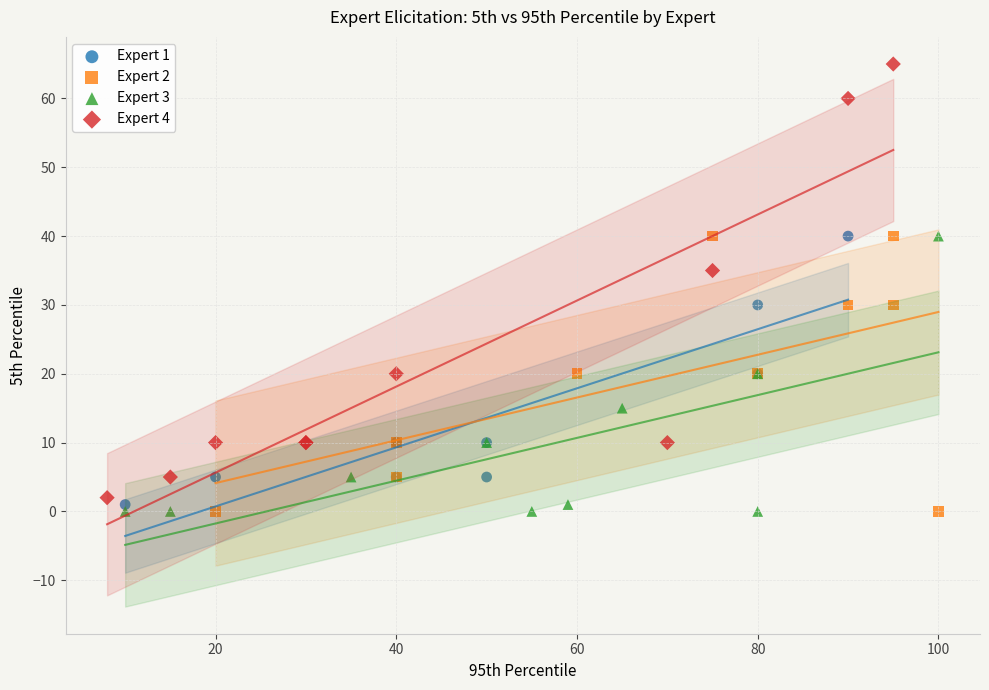

Which series reaches the maximum Y coordinate?

Expert 4